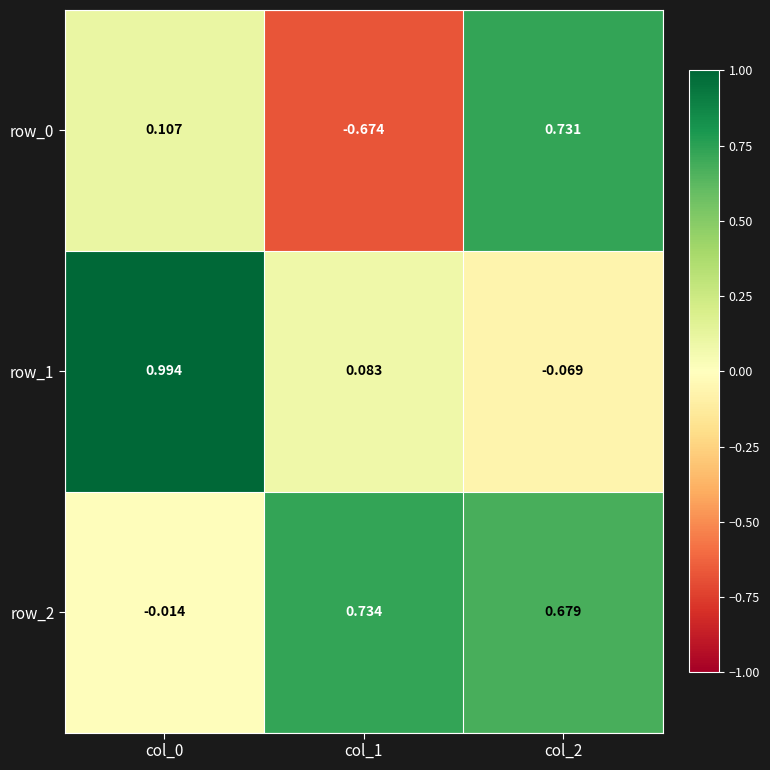

Is the value of row_0 at col_1 greater than the value of row_2 at col_0?

No